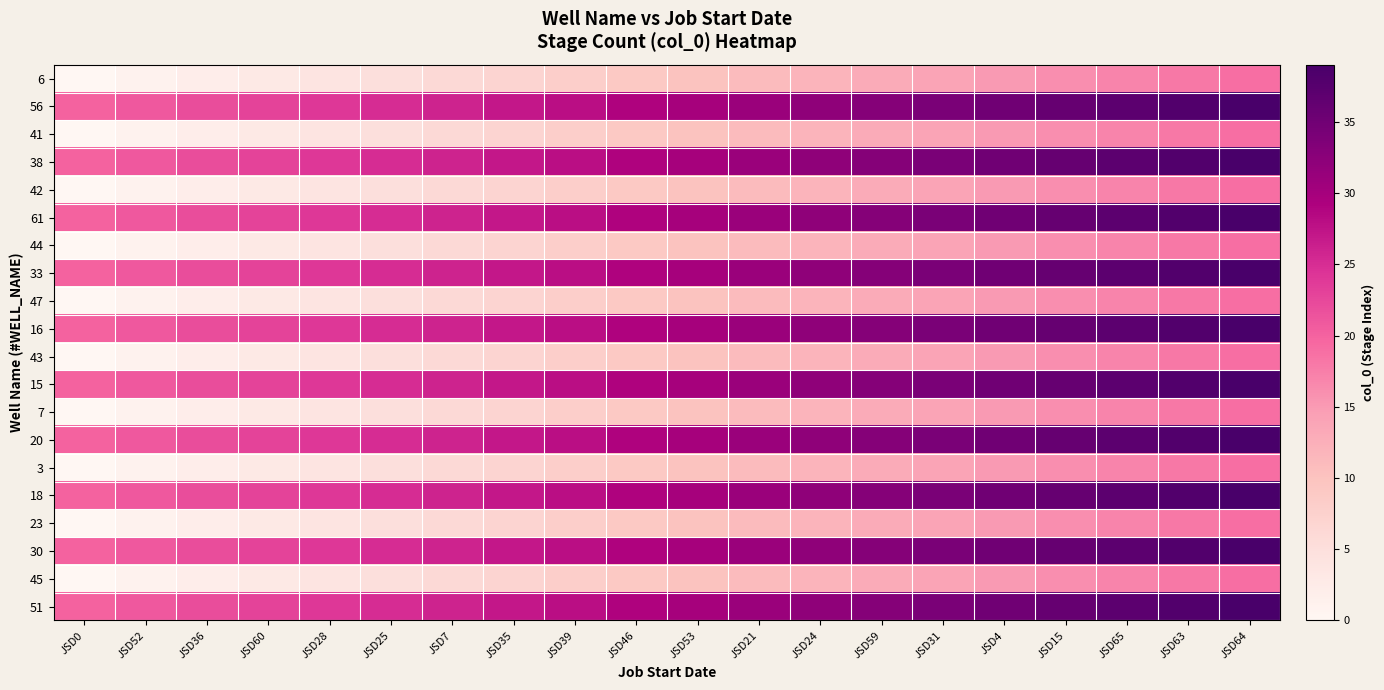

At JSD64, list the series in order from smallest to largest.

6, 41, 42, 44, 47, 43, 7, 3, 23, 45, 56, 38, 61, 33, 16, 15, 20, 18, 30, 51